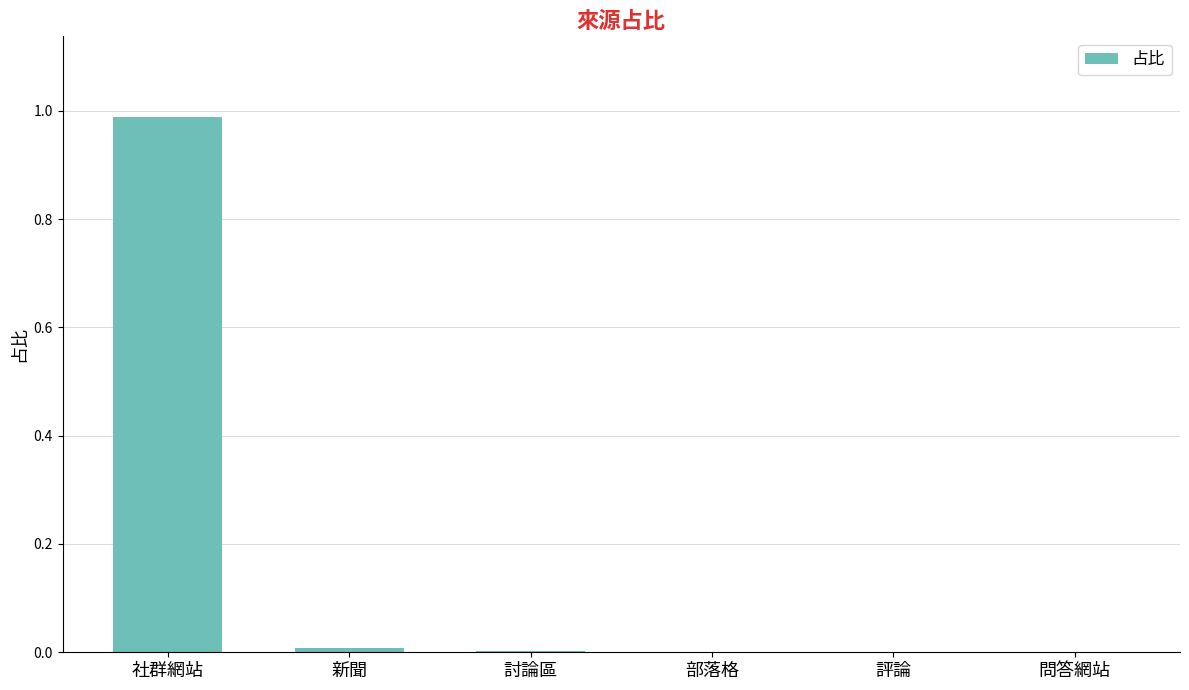

Count the number of categories in the chart.

6